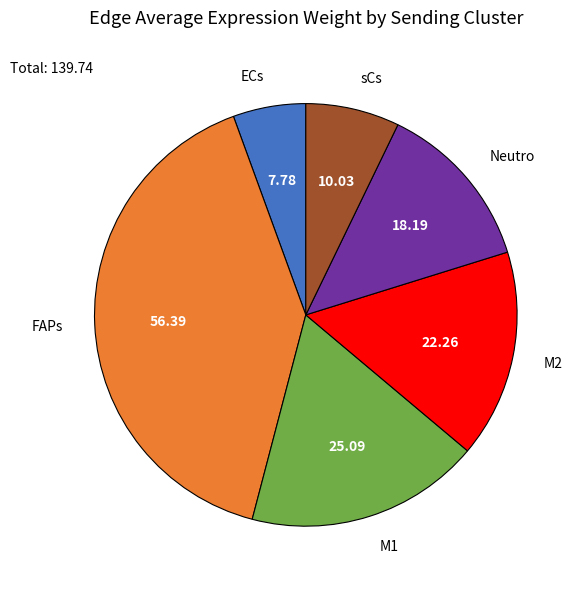

How many slices are in this pie chart?

6